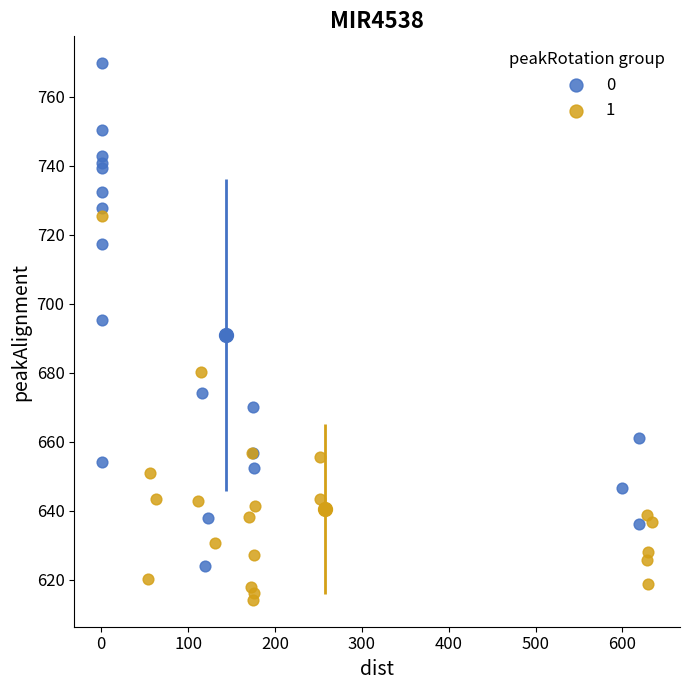

Which series has the largest Y range (max minus min)?

0